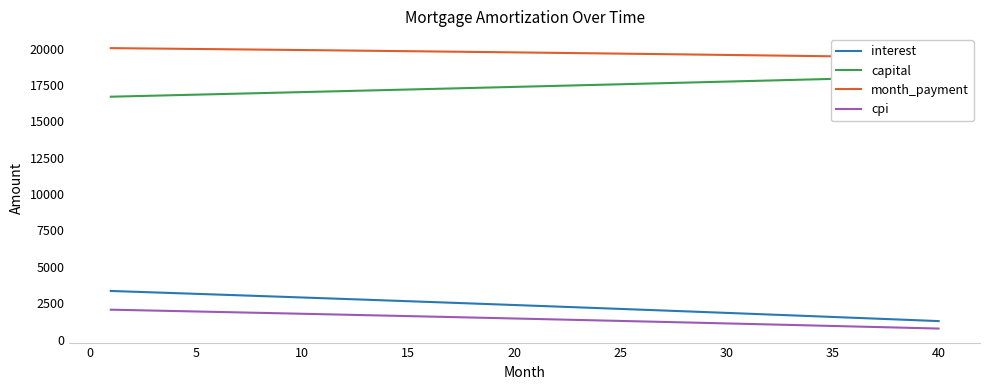

What is the lowest value of the interest series?

1267.9